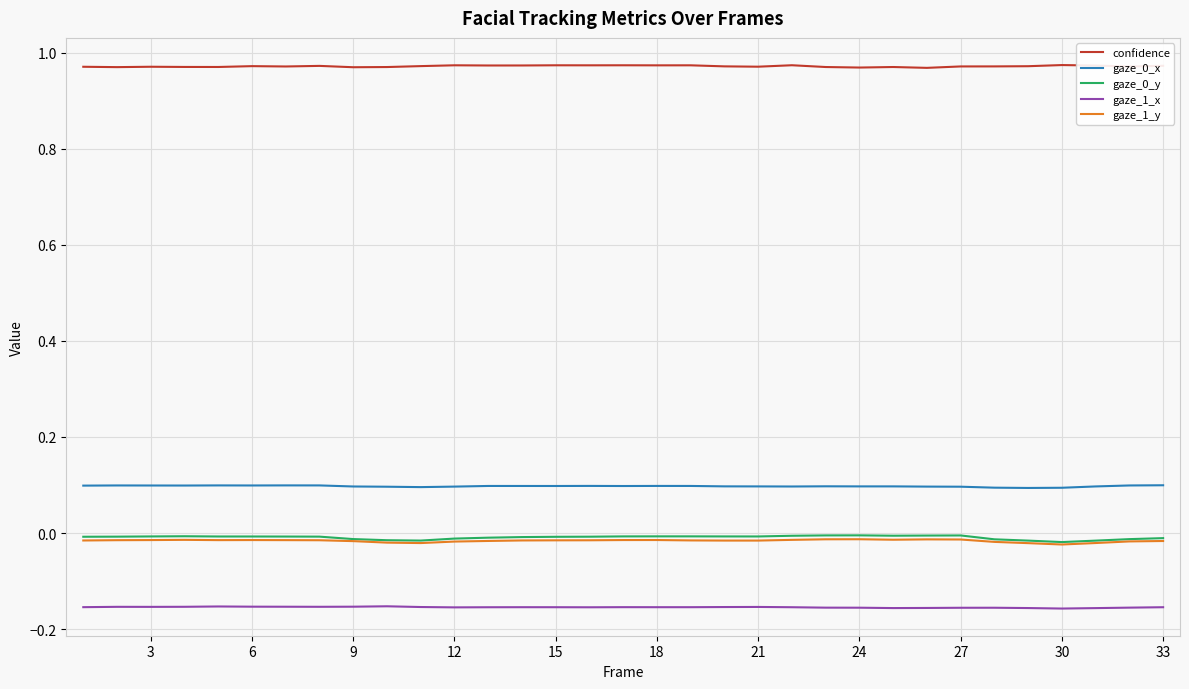

Which series has the largest total across all categories?

confidence